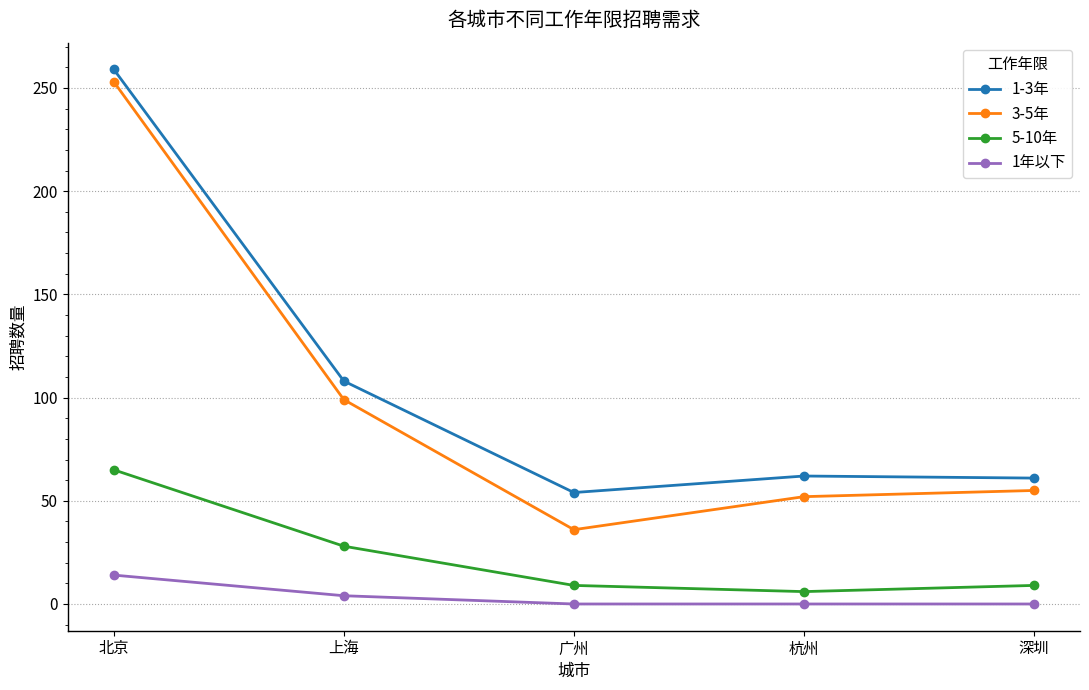

Where is the first local minimum for 3-5年?

广州